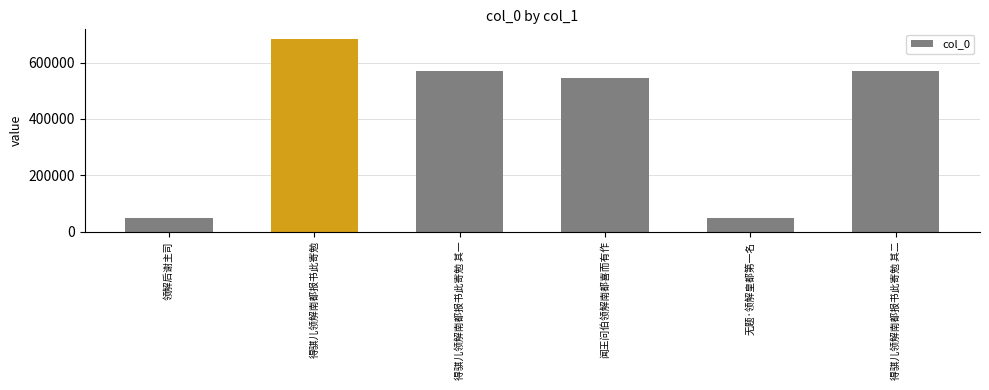

Read the value at 得骐儿领解南都报书此寄勉 其一.

569720